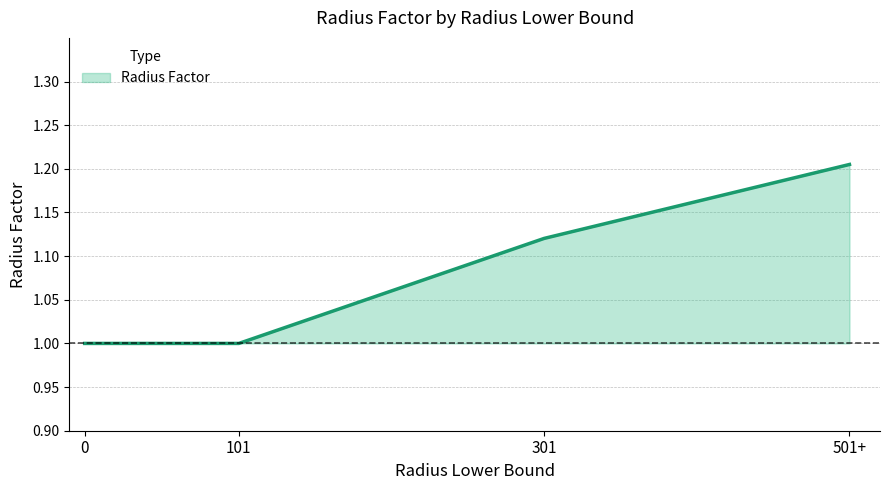

How many lines are shown in the chart?

1